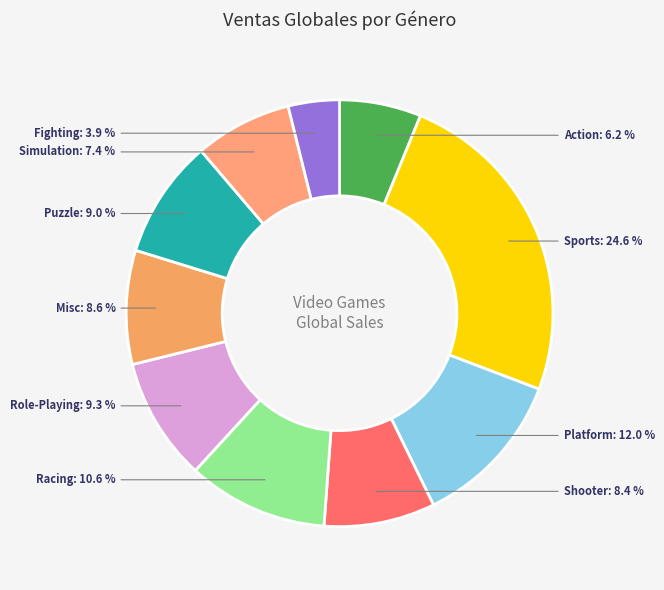

What percentage is the Misc slice, to the nearest percent?

9%